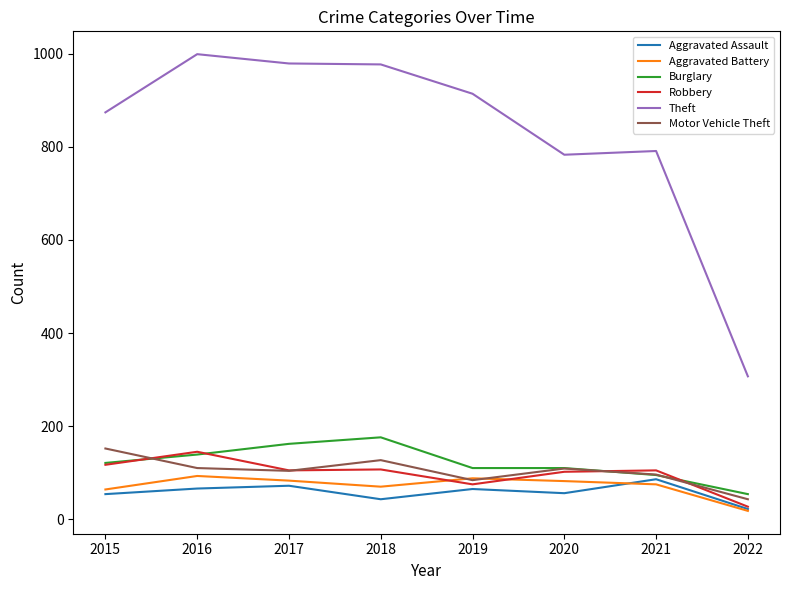

True or false: Burglary has more than 2 interior local peaks.

False